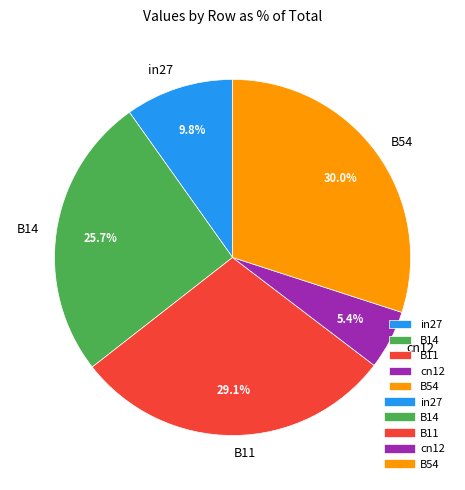

To the nearest percent, what is the difference between the cn12 and B54 slice percentages?

25%